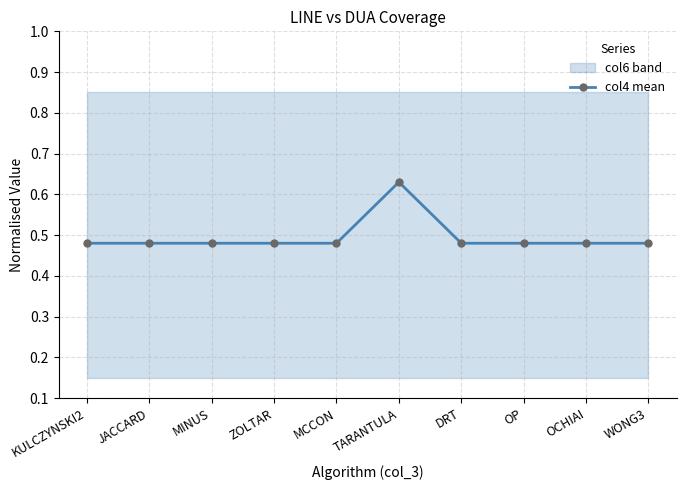

Rank the categories by value from lowest to highest.

KULCZYNSKI2, JACCARD, MINUS, ZOLTAR, MCCON, DRT, OP, OCHIAI, WONG3, TARANTULA